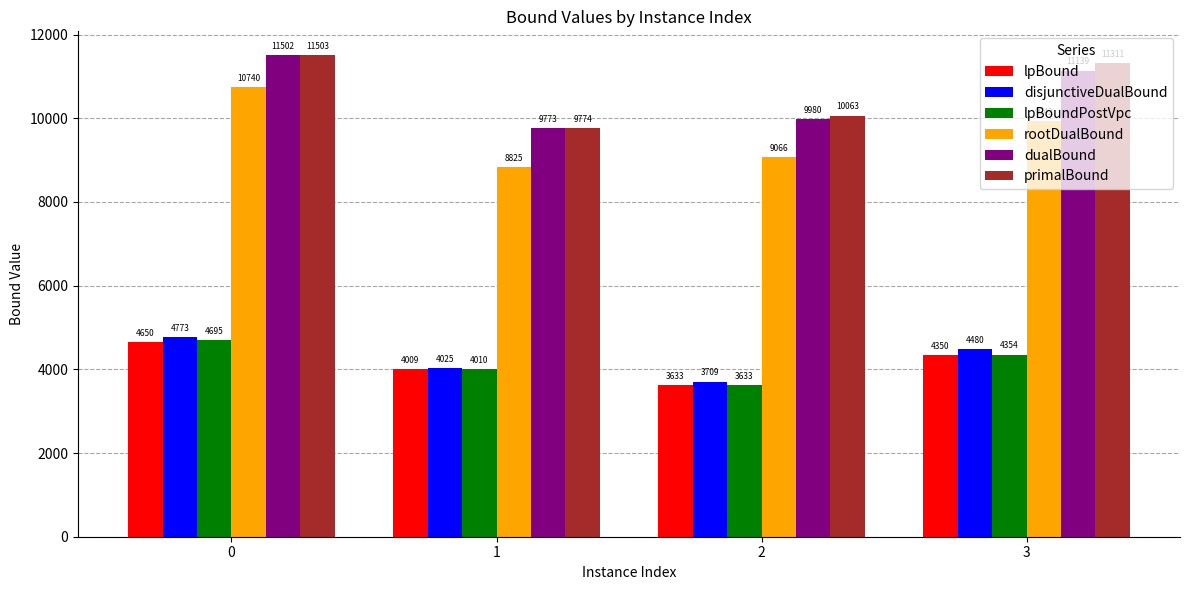

At how many categories does at least one series exceed 7693?

4